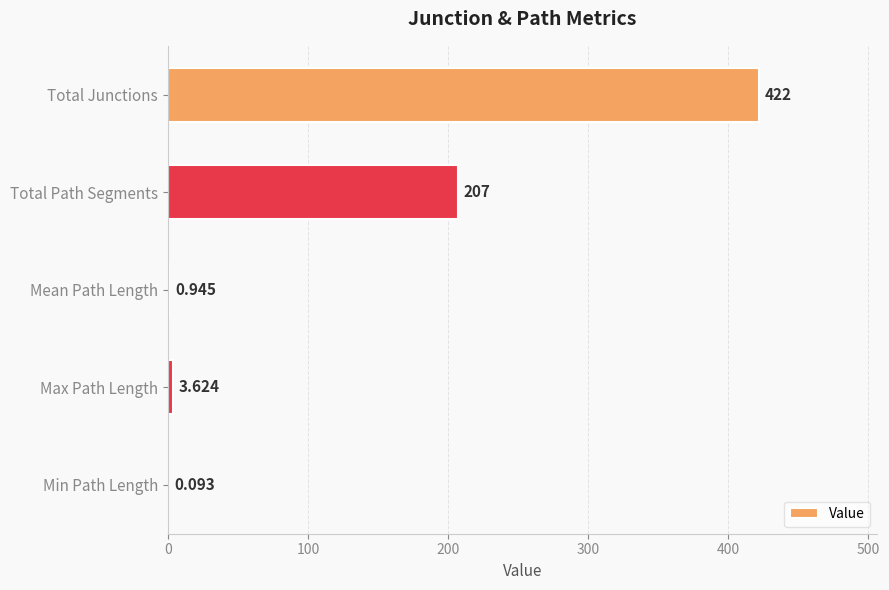

Which category has the highest value across all series?

Total Junctions